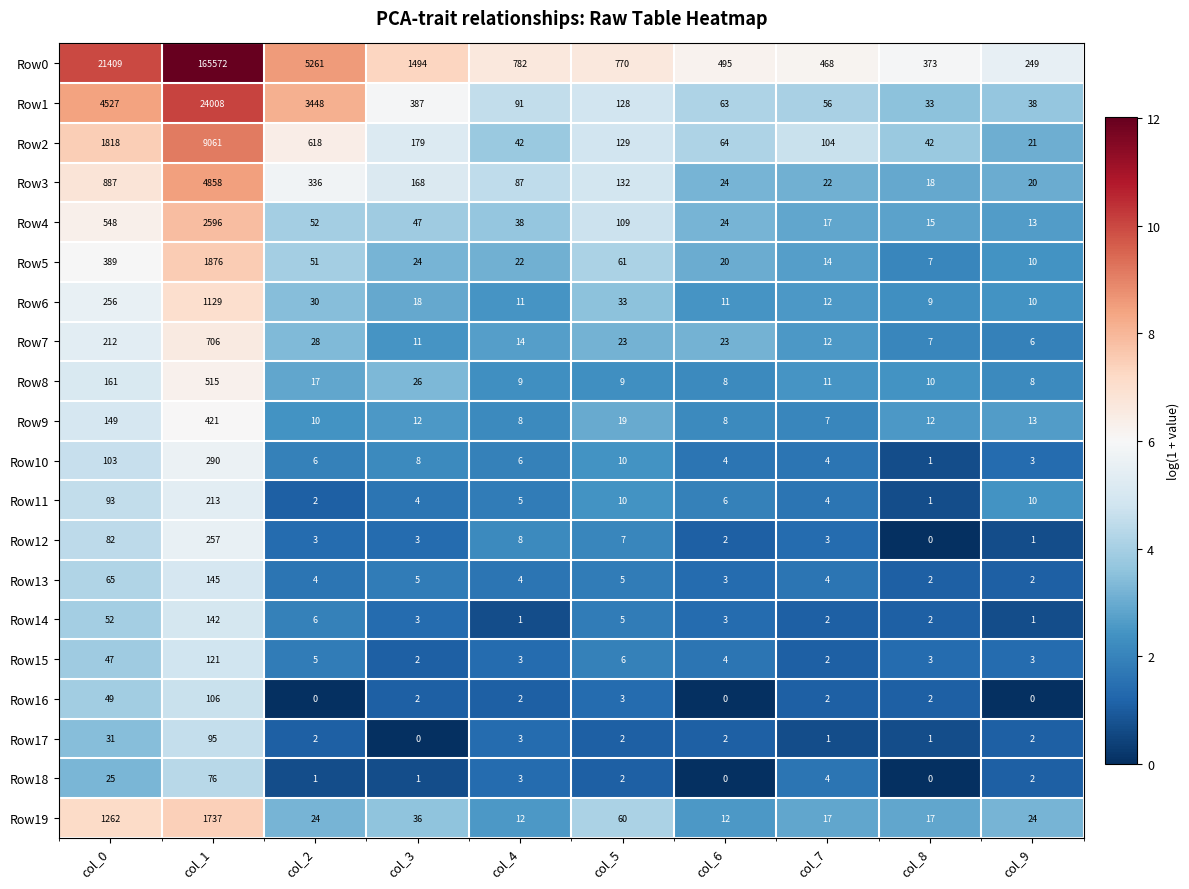

What is the spread (max minus min) of values at col_8?

373